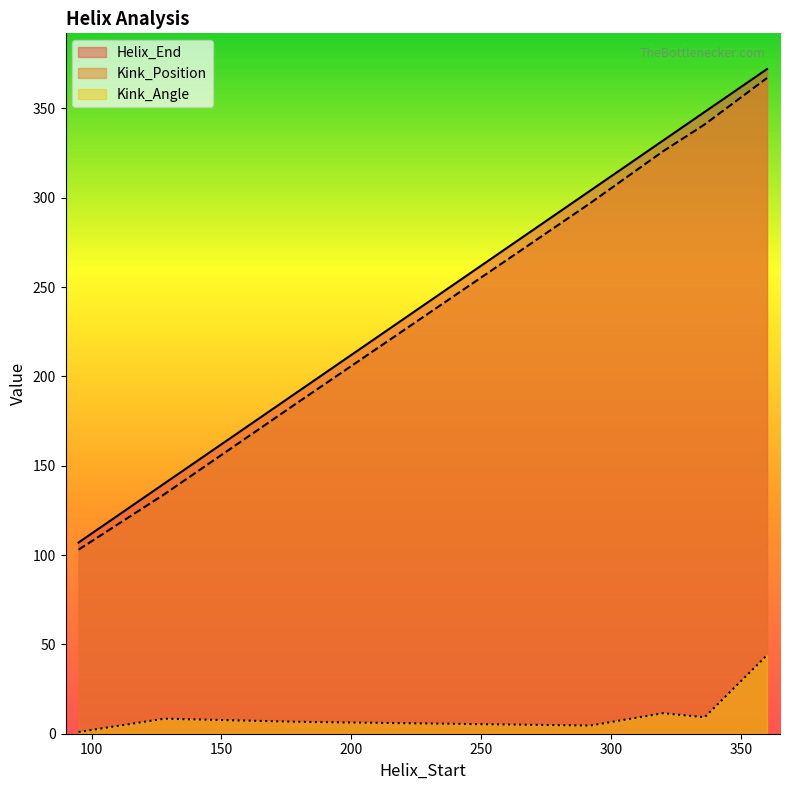

True or false: Kink_Angle and Helix_End cross at least once.

False